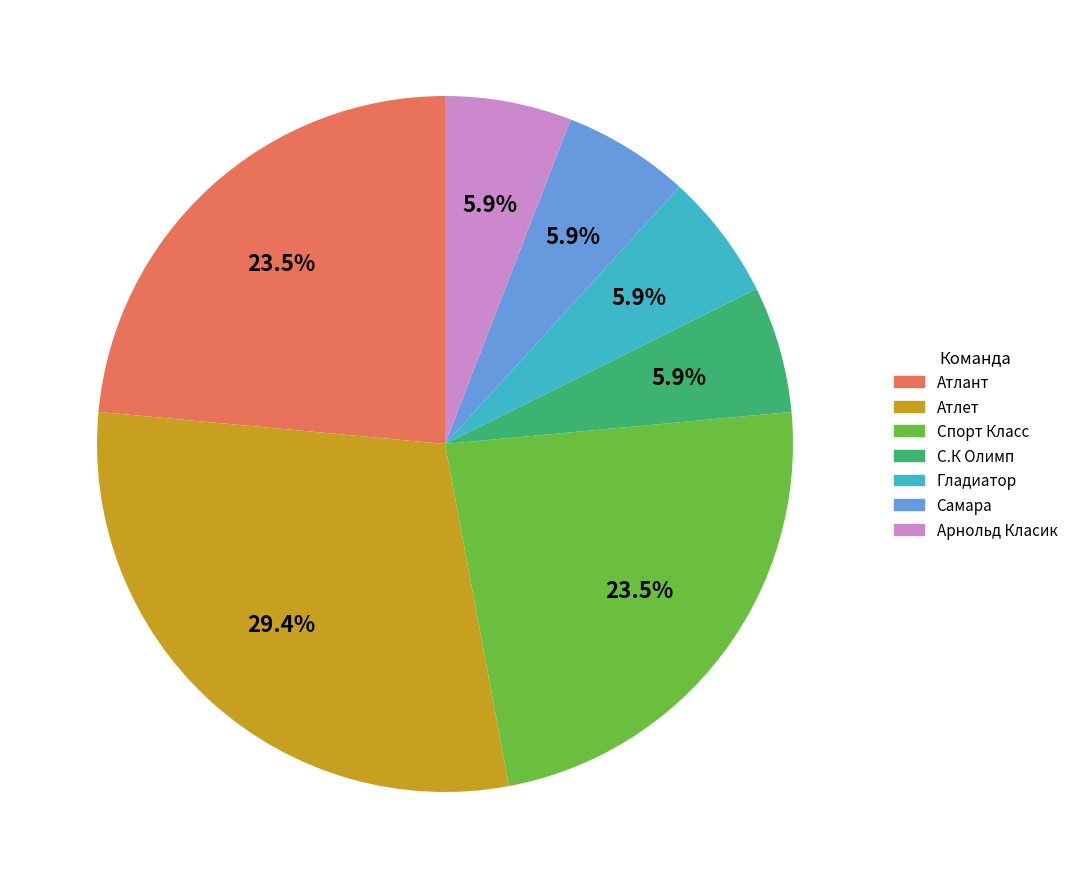

True or false: С.К Олимп accounts for 6% of the total.

True